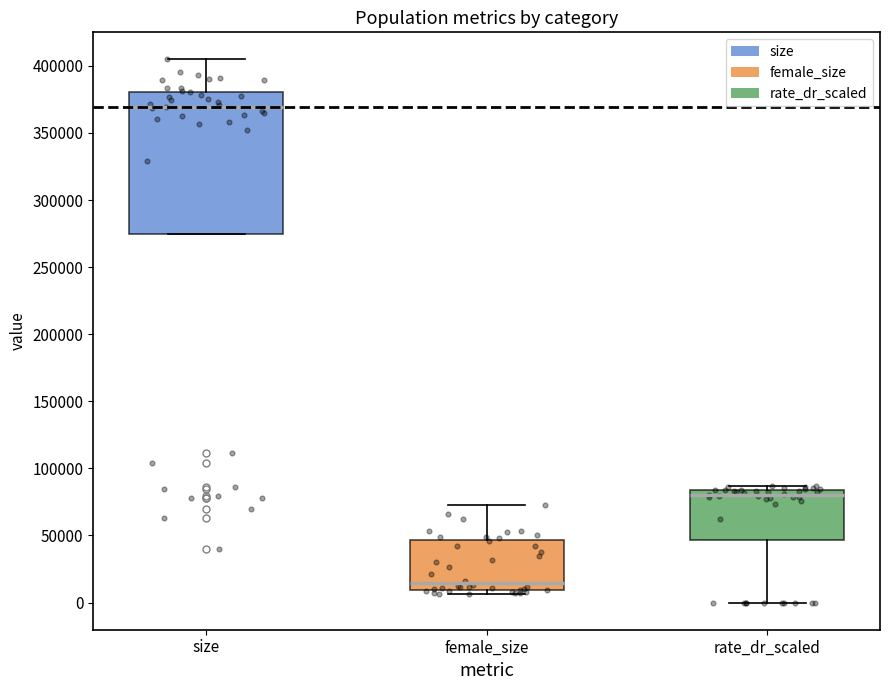

Which box's median line is the highest?

size